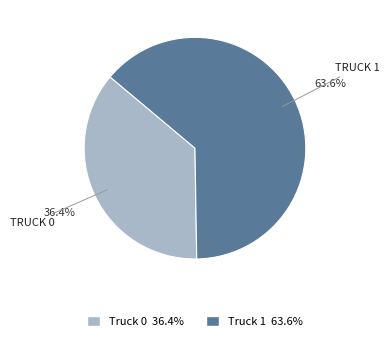

Between Truck 1 and Truck 0, which is larger?

Truck 1